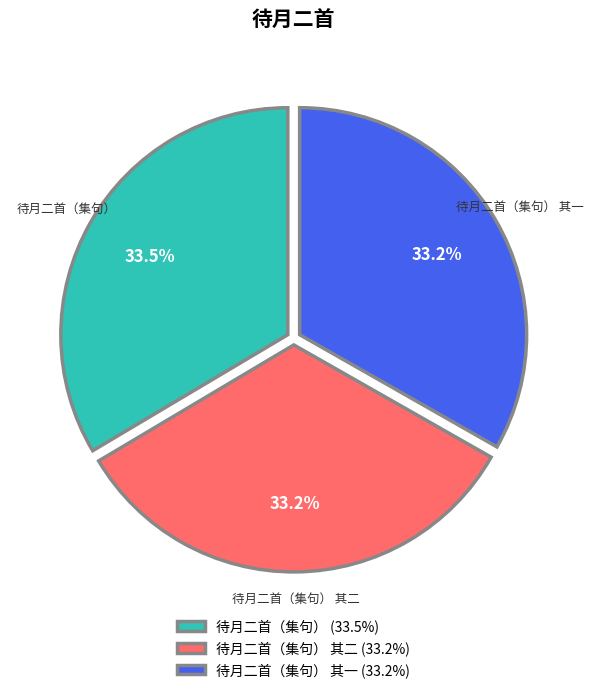

To the nearest percent, what portion does 待月二首（集句） 其一 represent?

33%